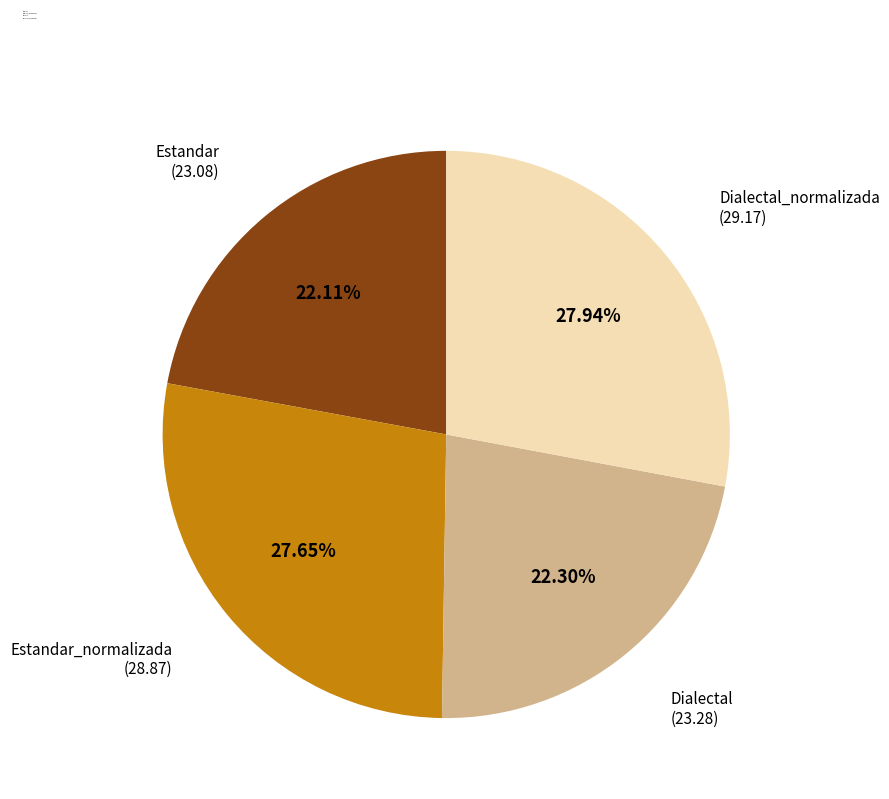

Combined, what portion of the pie is Estandar_normalizada and Dialectal_normalizada?

55.6%